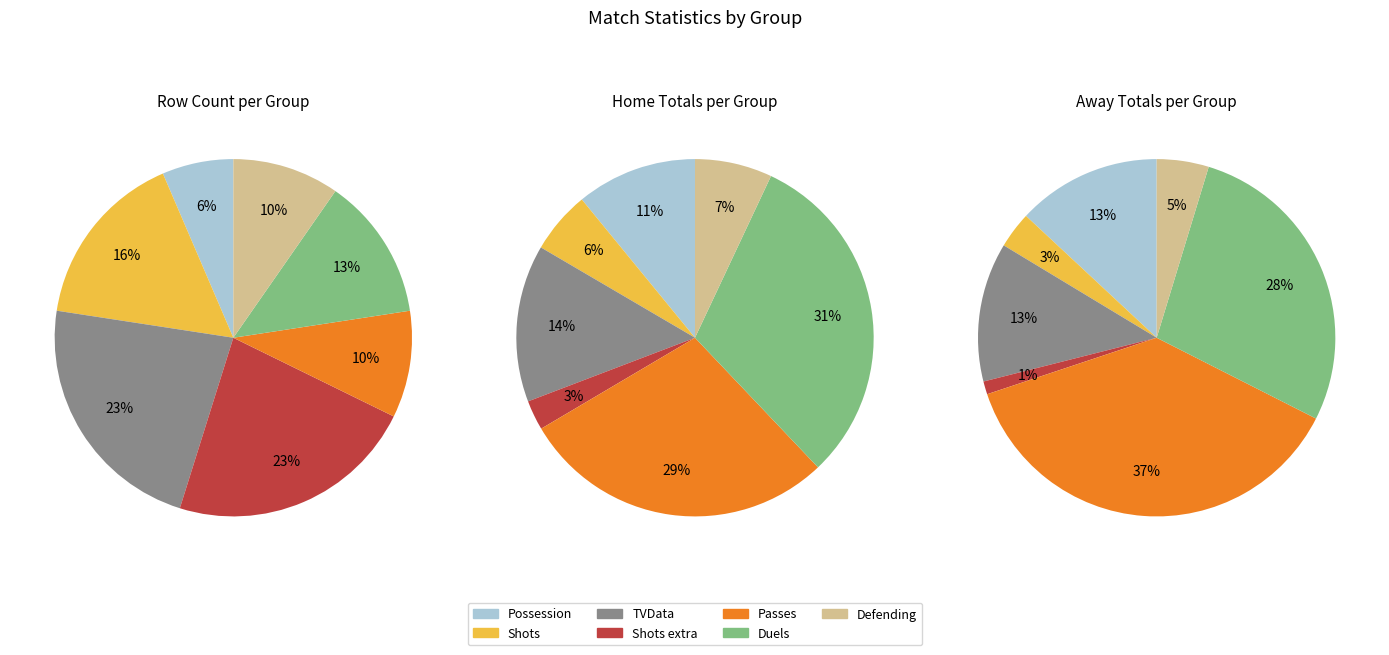

Which series has the largest range (max minus min)?

away_values